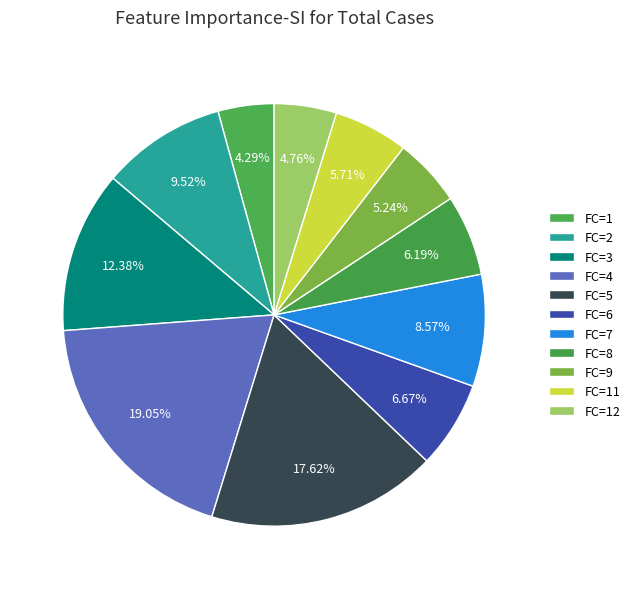

How many slices are in this pie chart?

11